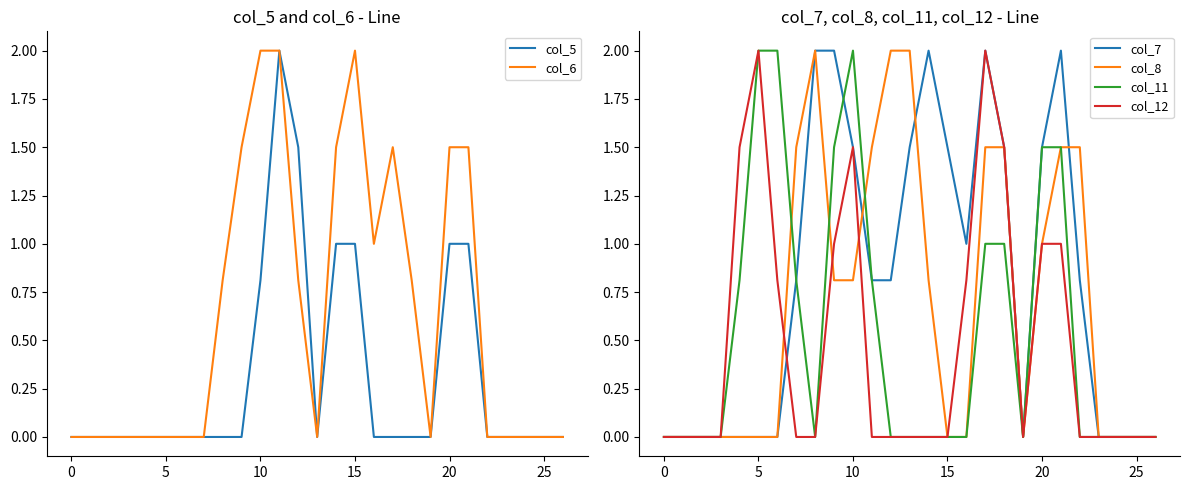

Rank the series at 12 from lowest to highest value.

col_11, col_12, col_6, col_7, col_5, col_8